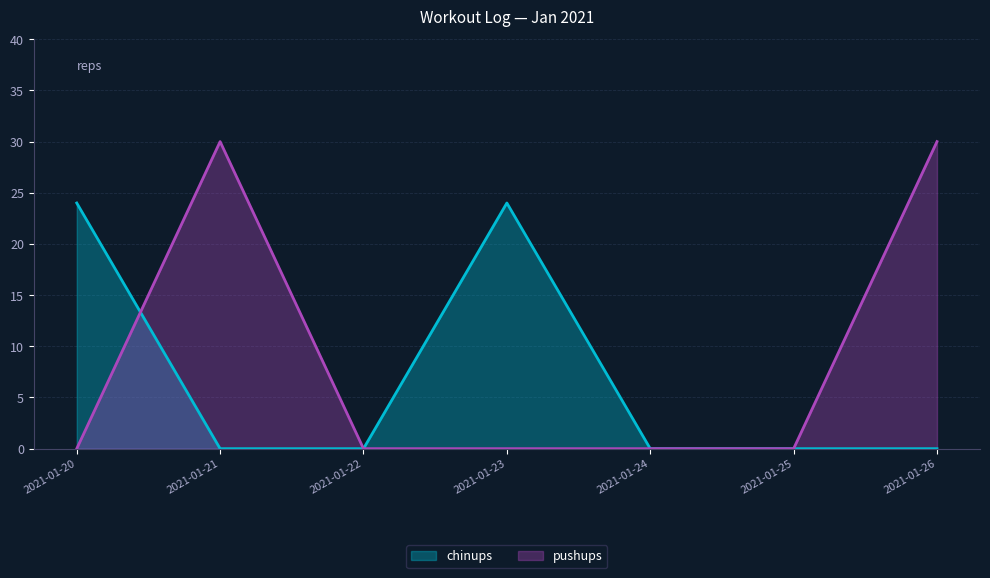

Which series has the largest range (max minus min)?

pushups